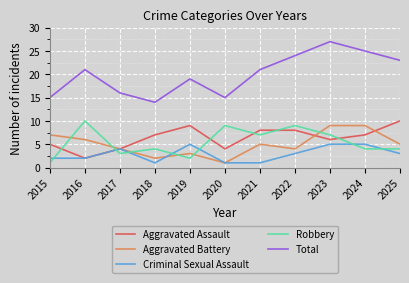

What is the total value across all series at 2018?

28